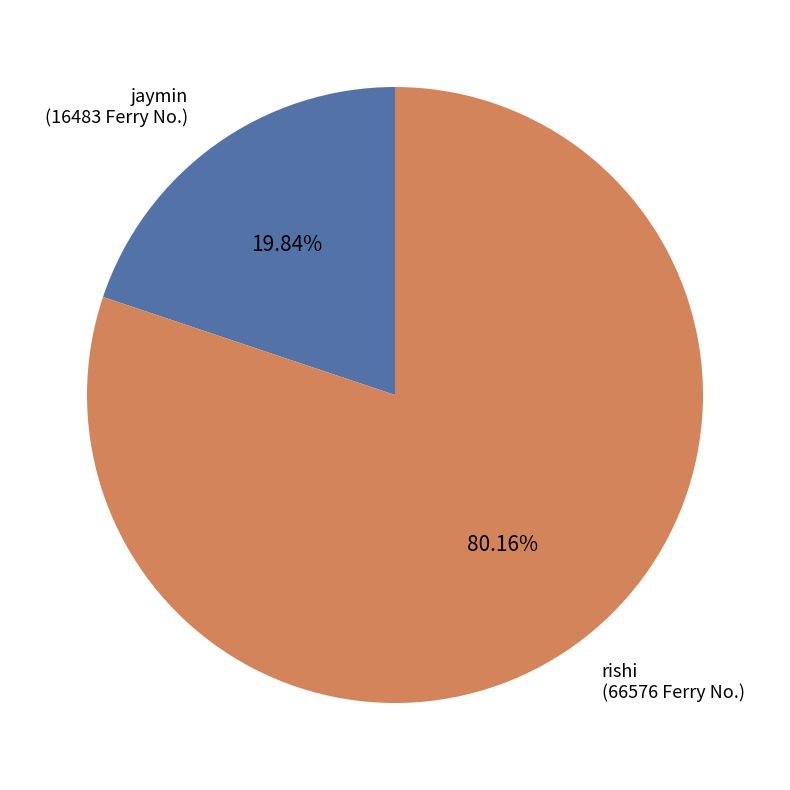

True or false: rishi accounts for 80% of the total.

True